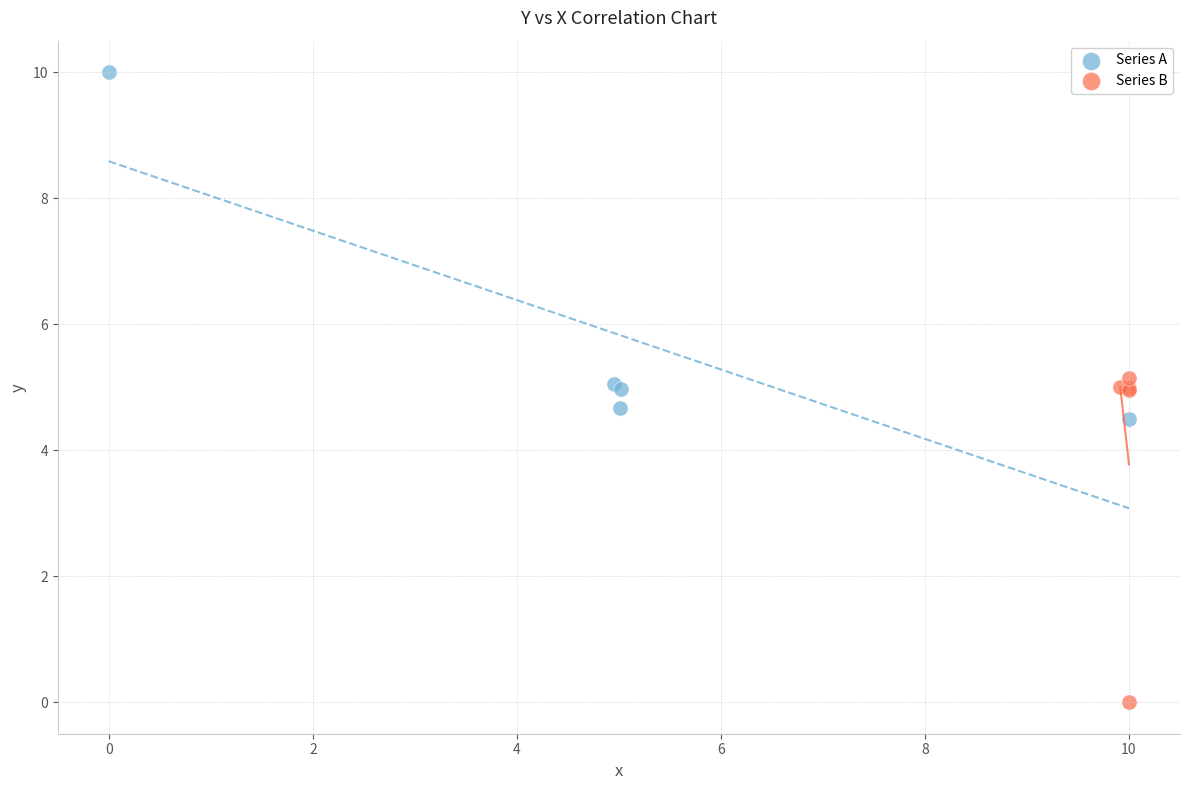

Which series contains the lowest Y value?

Series B